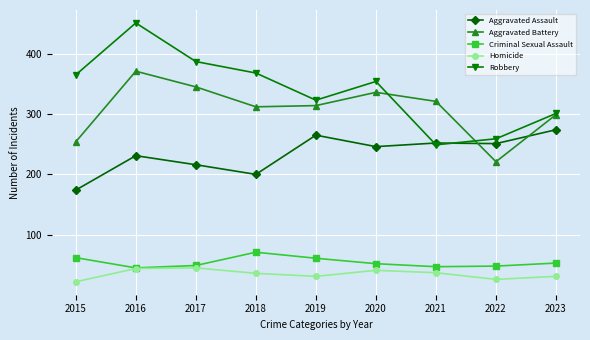

What is the value of the Aggravated Assault point at the 1st from the left?

174